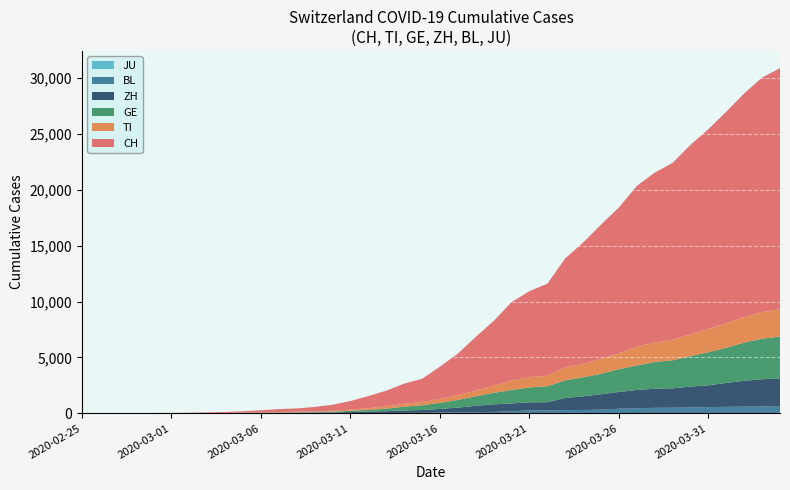

Reading left to right, extract all data points from this chart.

JU: 2020-02-25=0	2020-02-26=0	2020-02-27=0	2020-02-28=0	2020-02-29=0	2020-03-01=0	2020-03-02=0	2020-03-03=0	2020-03-04=0	2020-03-05=0	2020-03-06=0	2020-03-07=0	2020-03-08=0	2020-03-09=0	2020-03-10=0	2020-03-11=0	2020-03-12=0	2020-03-13=0	2020-03-14=0	2020-03-15=0	2020-03-16=0	2020-03-17=0	2020-03-18=0	2020-03-19=0	2020-03-20=0	2020-03-21=0	2020-03-22=0	2020-03-23=0	2020-03-24=0	2020-03-25=0	2020-03-26=0	2020-03-27=0	2020-03-28=0	2020-03-29=0	2020-03-30=0	2020-03-31=0	2020-04-01=0	2020-04-02=0	2020-04-03=0	2020-04-04=0
BL: 2020-02-25=0	2020-02-26=0	2020-02-27=0	2020-02-28=1	2020-02-29=2	2020-03-01=2	2020-03-02=2	2020-03-03=2	2020-03-04=2	2020-03-05=6	2020-03-06=6	2020-03-07=15	2020-03-08=19	2020-03-09=20	2020-03-10=22	2020-03-11=26	2020-03-12=26	2020-03-13=42	2020-03-14=47	2020-03-15=54	2020-03-16=76	2020-03-17=89	2020-03-18=116	2020-03-19=134	2020-03-20=184	2020-03-21=282	2020-03-22=289	2020-03-23=302	2020-03-24=306	2020-03-25=341	2020-03-26=422	2020-03-27=466	2020-03-28=502	2020-03-29=511	2020-03-30=539	2020-03-31=561	2020-04-01=588	2020-04-02=610	2020-04-03=625	2020-04-04=656
ZH: 2020-02-25=0	2020-02-26=0	2020-02-27=2	2020-02-28=2	2020-02-29=6	2020-03-01=7	2020-03-02=10	2020-03-03=13	2020-03-04=15	2020-03-05=23	2020-03-06=29	2020-03-07=34	2020-03-08=40	2020-03-09=49	2020-03-10=62	2020-03-11=101	2020-03-12=140	2020-03-13=163	2020-03-14=218	2020-03-15=250	2020-03-16=326	2020-03-17=429	2020-03-18=568	2020-03-19=679	2020-03-20=711	2020-03-21=711	2020-03-22=711	2020-03-23=1075	2020-03-24=1223	2020-03-25=1370	2020-03-26=1502	2020-03-27=1629	2020-03-28=1703	2020-03-29=1735	2020-03-30=1861	2020-03-31=1952	2020-04-01=2141	2020-04-02=2305	2020-04-03=2433	2020-04-04=2466
GE: 2020-02-25=0	2020-02-26=1	2020-02-27=1	2020-02-28=4	2020-02-29=8	2020-03-01=9	2020-03-02=10	2020-03-03=13	2020-03-04=14	2020-03-05=17	2020-03-06=25	2020-03-07=38	2020-03-08=40	2020-03-09=56	2020-03-10=76	2020-03-11=109	2020-03-12=150	2020-03-13=222	2020-03-14=340	2020-03-15=423	2020-03-16=544	2020-03-17=692	2020-03-18=848	2020-03-19=1027	2020-03-20=1194	2020-03-21=1331	2020-03-22=1430	2020-03-23=1582	2020-03-24=1699	2020-03-25=1837	2020-03-26=2033	2020-03-27=2190	2020-03-28=2393	2020-03-29=2505	2020-03-30=2721	2020-03-31=2958	2020-04-01=3137	2020-04-02=3420	2020-04-03=3621	2020-04-04=3753
TI: 2020-02-25=0	2020-02-26=1	2020-02-27=1	2020-02-28=1	2020-02-29=2	2020-03-01=2	2020-03-02=4	2020-03-03=8	2020-03-04=13	2020-03-05=25	2020-03-06=28	2020-03-07=41	2020-03-08=49	2020-03-09=61	2020-03-10=75	2020-03-11=108	2020-03-12=163	2020-03-13=206	2020-03-14=265	2020-03-15=293	2020-03-16=368	2020-03-17=426	2020-03-18=511	2020-03-19=638	2020-03-20=849	2020-03-21=916	2020-03-22=945	2020-03-23=1162	2020-03-24=1209	2020-03-25=1354	2020-03-26=1401	2020-03-27=1688	2020-03-28=1727	2020-03-29=1837	2020-03-30=1962	2020-03-31=2091	2020-04-01=2195	2020-04-02=2271	2020-04-03=2377	2020-04-04=2442
CH: 2020-02-25=0	2020-02-26=2	2020-02-27=6	2020-02-28=13	2020-02-29=23	2020-03-01=29	2020-03-02=40	2020-03-03=59	2020-03-04=83	2020-03-05=125	2020-03-06=197	2020-03-07=257	2020-03-08=303	2020-03-09=396	2020-03-10=542	2020-03-11=766	2020-03-12=1072	2020-03-13=1398	2020-03-14=1795	2020-03-15=2072	2020-03-16=2864	2020-03-17=3710	2020-03-18=4794	2020-03-19=5781	2020-03-20=7005	2020-03-21=7686	2020-03-22=8217	2020-03-23=9727	2020-03-24=10831	2020-03-25=11970	2020-03-26=13054	2020-03-27=14356	2020-03-28=15195	2020-03-29=15798	2020-03-30=16920	2020-03-31=17842	2020-04-01=18908	2020-04-02=19997	2020-04-03=20965	2020-04-04=21535